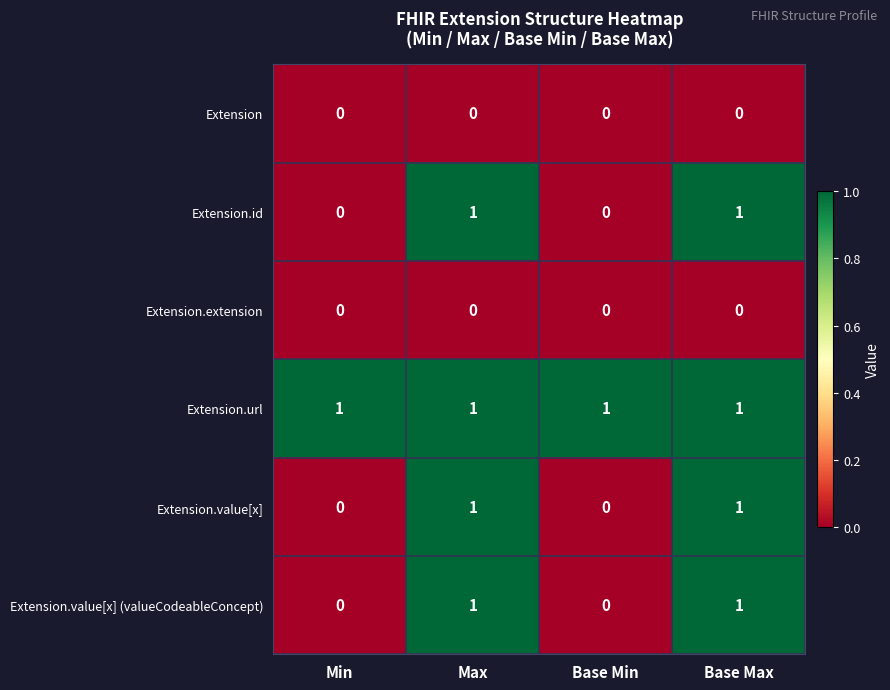

At how many categories does at least one series exceed 0?

4